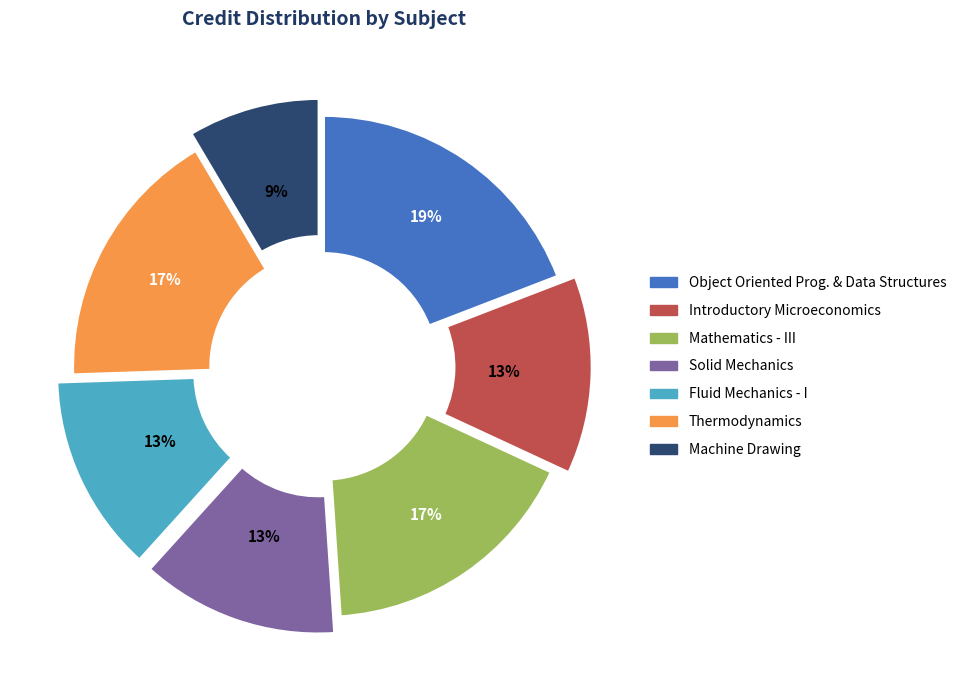

Which category has the biggest portion of the pie?

Object Oriented Prog. & Data Structures